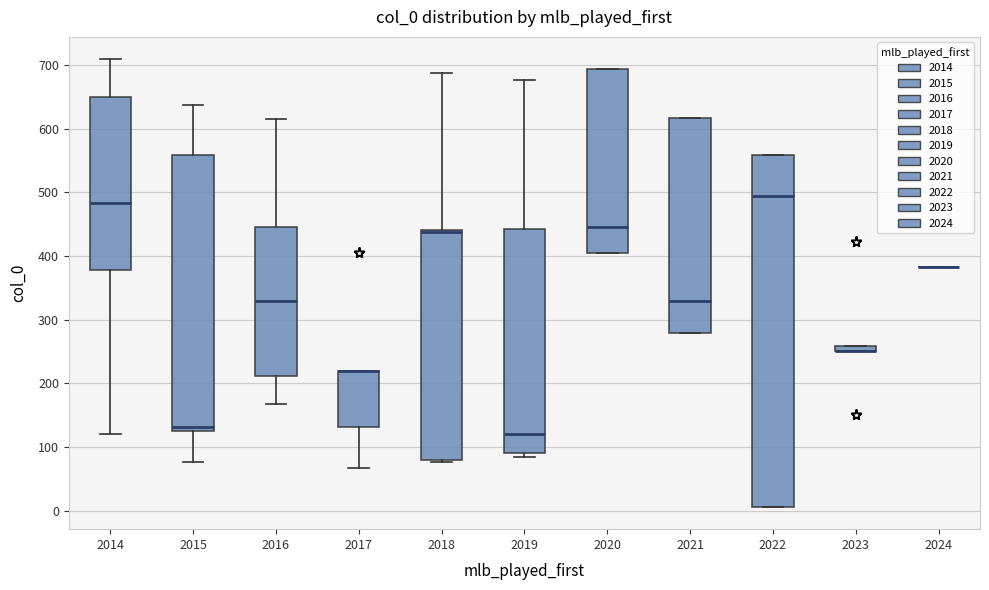

Comparing the boxes themselves (not the whiskers), which one is the tallest?

2022